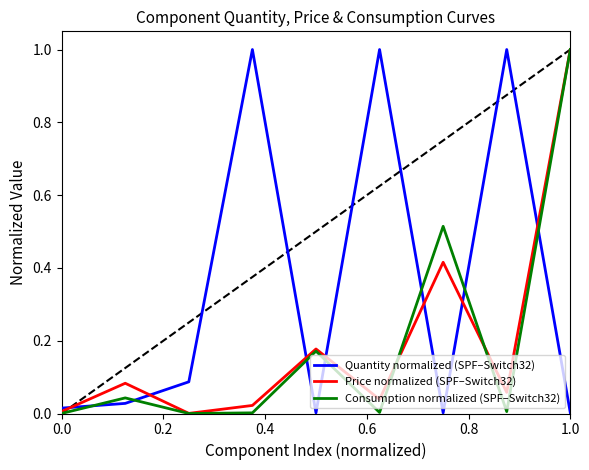

What is the maximum value for Consumption normalized (SPF–Switch32)?

1.0